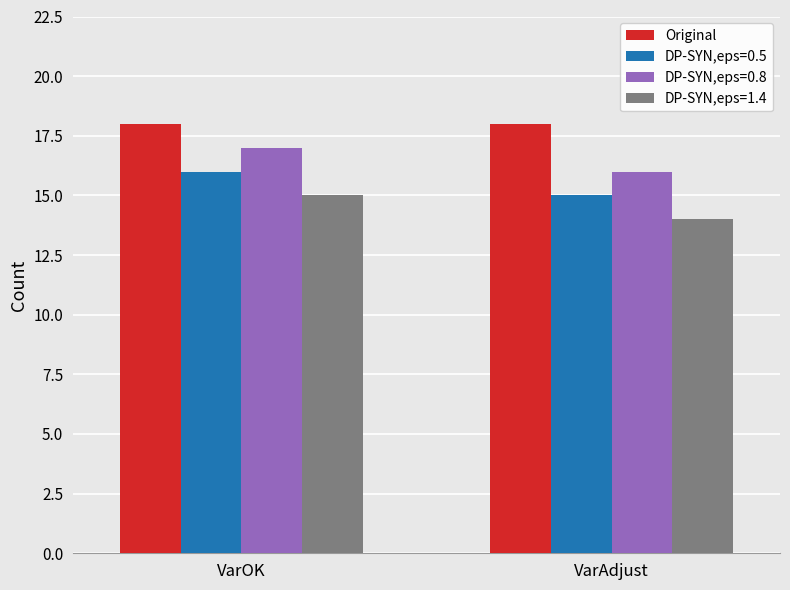

At how many categories does at least one series exceed 16?

2